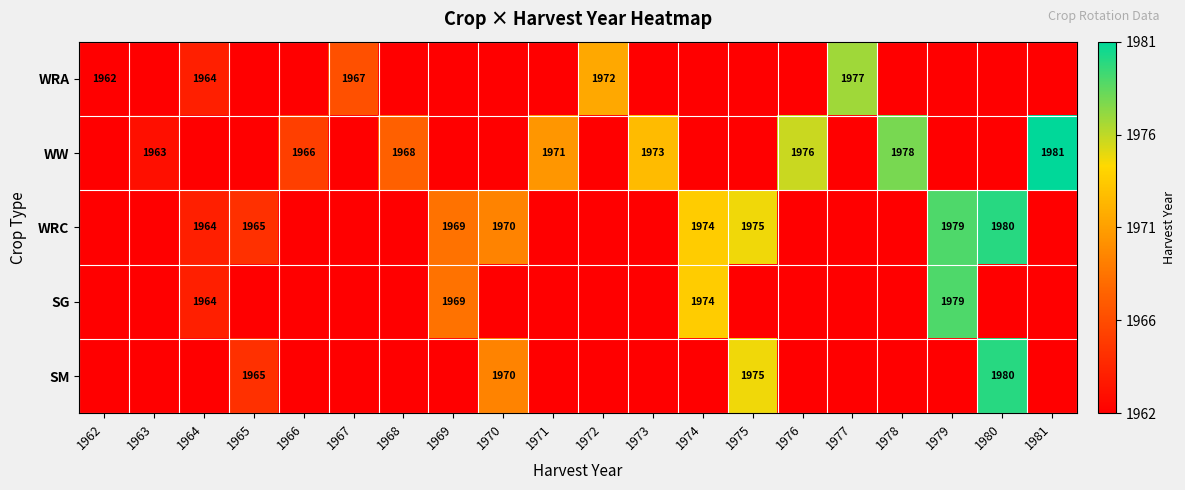

The value of WRA at 1962 is 1962. True or false?

True